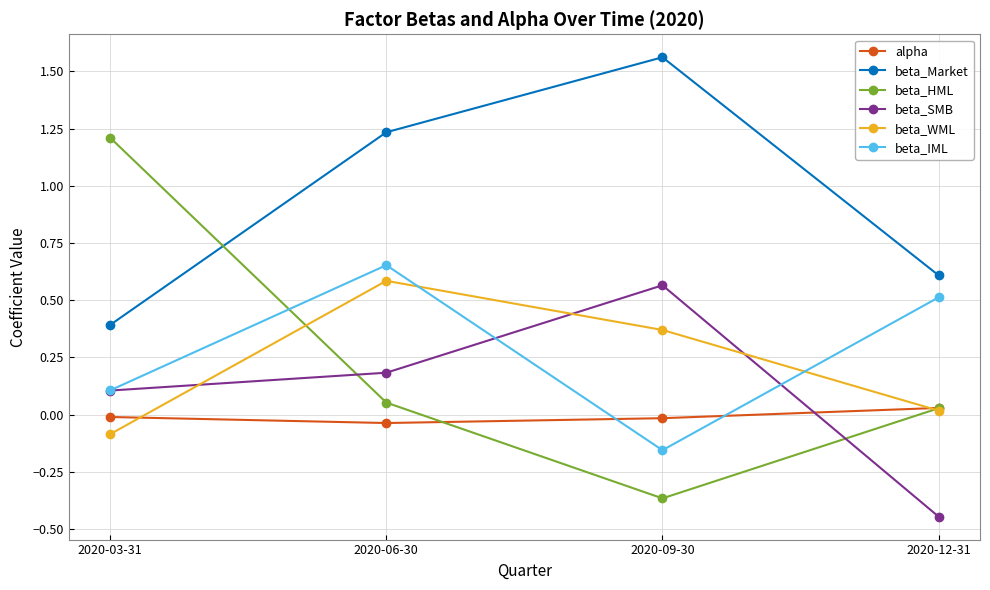

What are all the series names shown in the legend?

alpha, beta_Market, beta_HML, beta_SMB, beta_WML, beta_IML